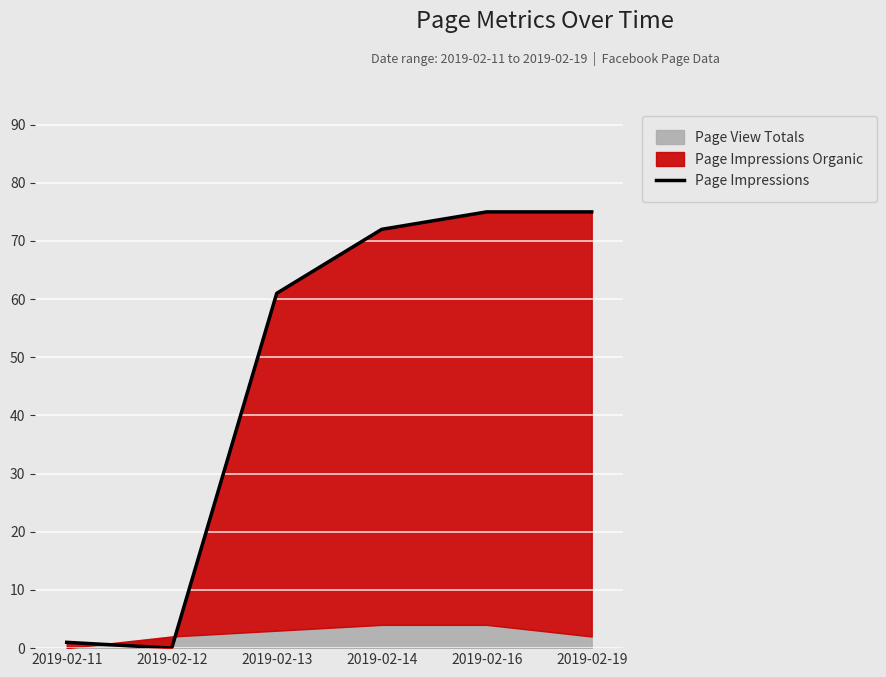

What is the sum of the values at 2019-02-13 and 2019-02-16?

136